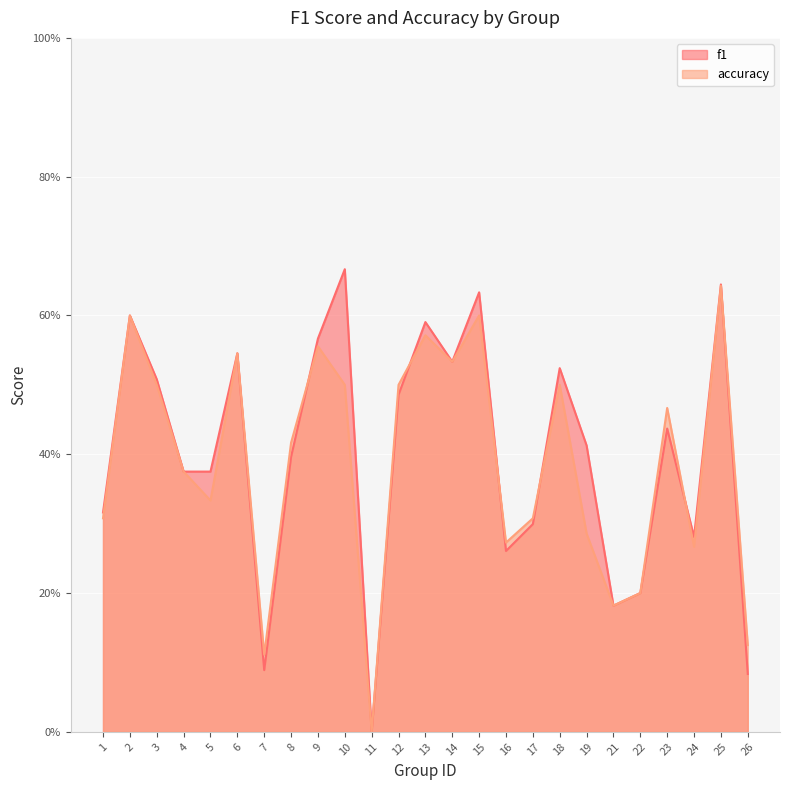

What is the average value of the f1 series?

0.4